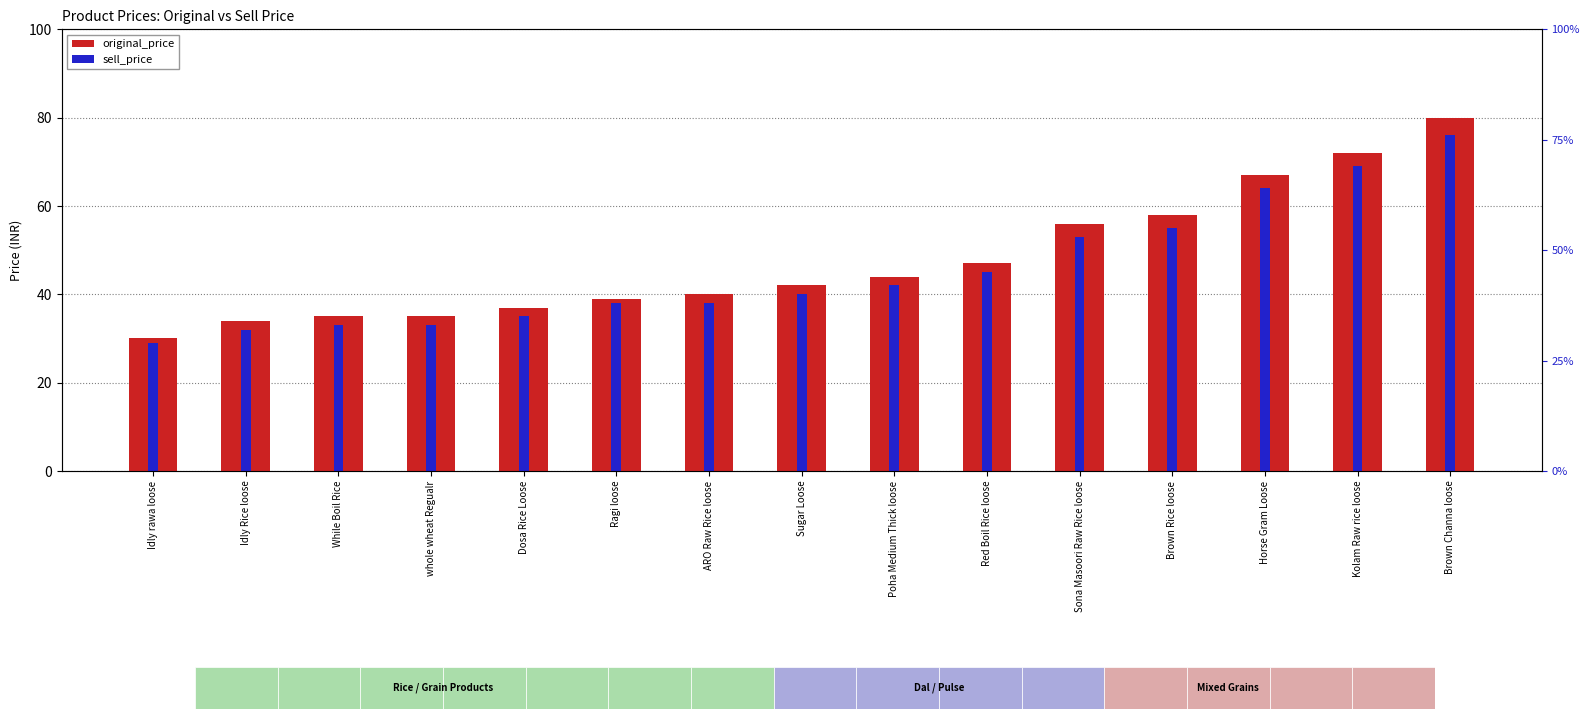

What is the label of the 3rd bar from the right?

Horse Gram Loose